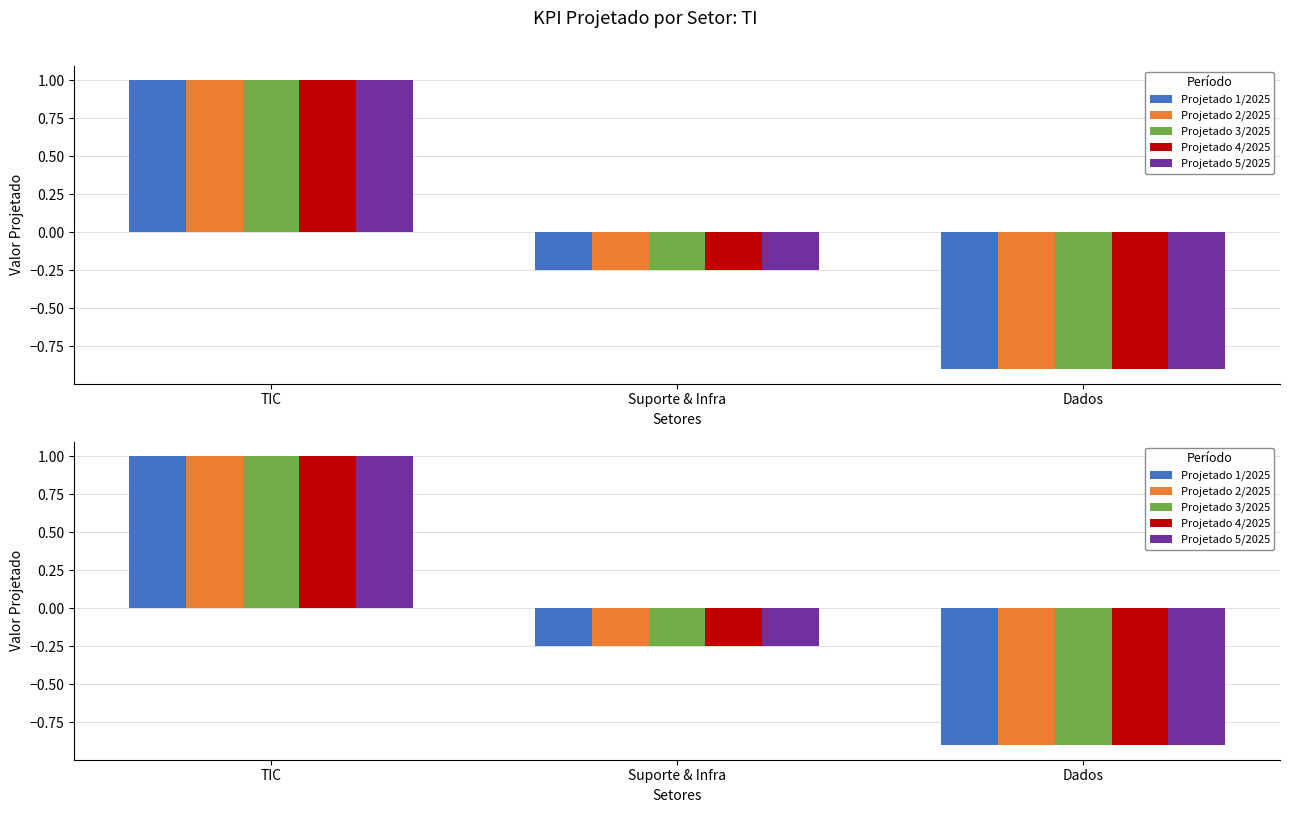

The value of Projetado 5/2025 at Dados is -0.5. True or false?

False